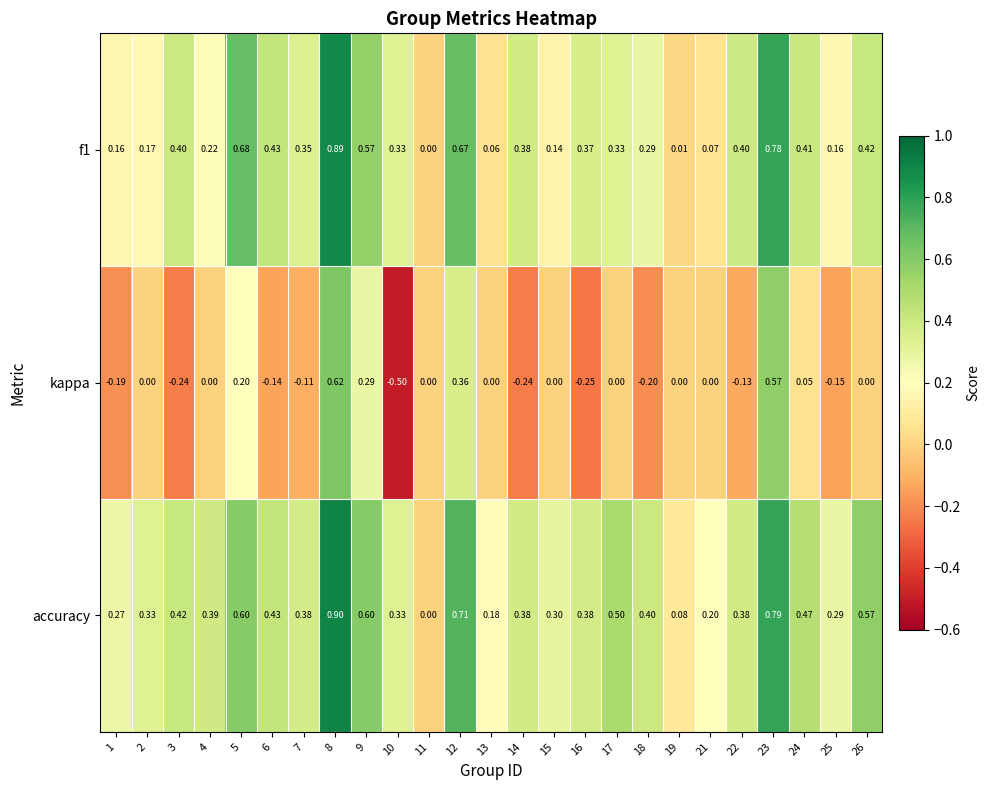

Is the value of f1 at 26 greater than the value of kappa at 1?

Yes